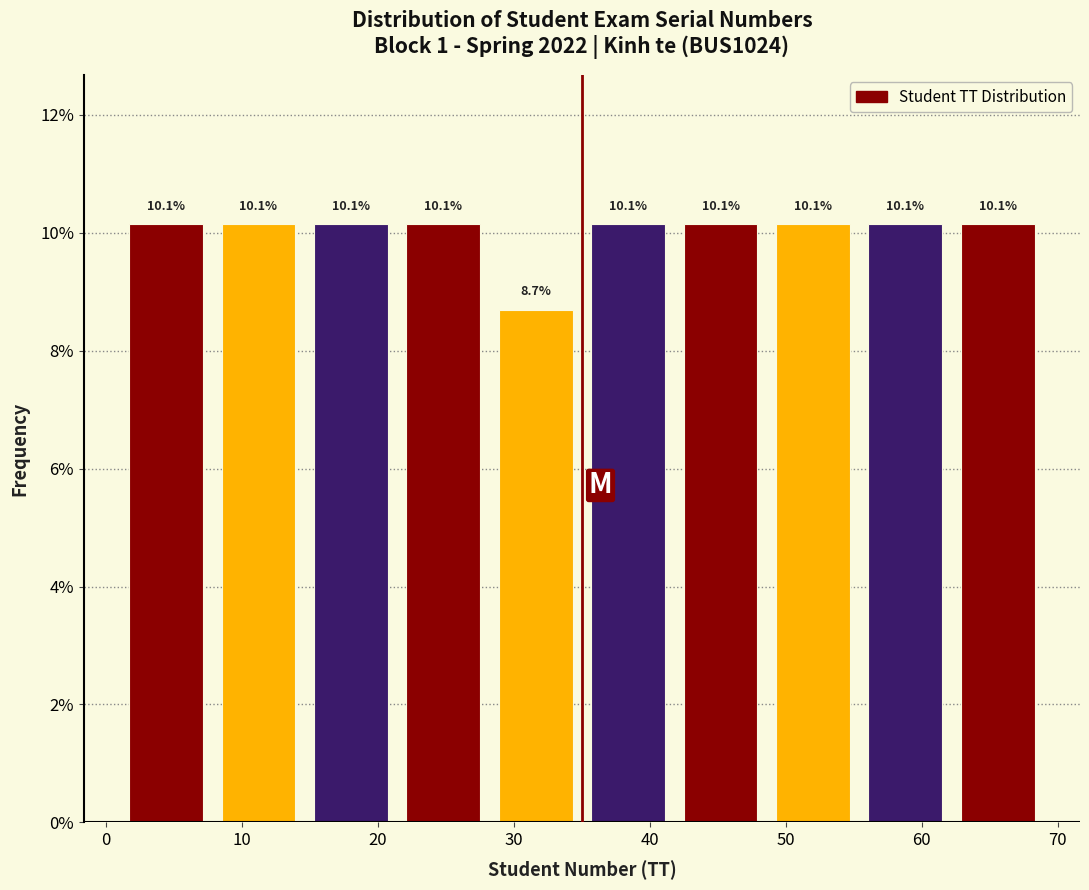

Reading left to right, list every bar in this chart as the range it spans on the x-axis followed by its height. The bar edges are not printed on the chart, so give them approximately, as read against the axis.

1.0 to 7.8: 10.1
7.8 to 14.6: 10.1
14.6 to 21.4: 10.1
21.4 to 28.2: 10.1
28.2 to 35.0: 8.7
35.0 to 41.8: 10.1
41.8 to 48.6: 10.1
48.6 to 55.4: 10.1
55.4 to 62.2: 10.1
62.2 to 69.0: 10.1